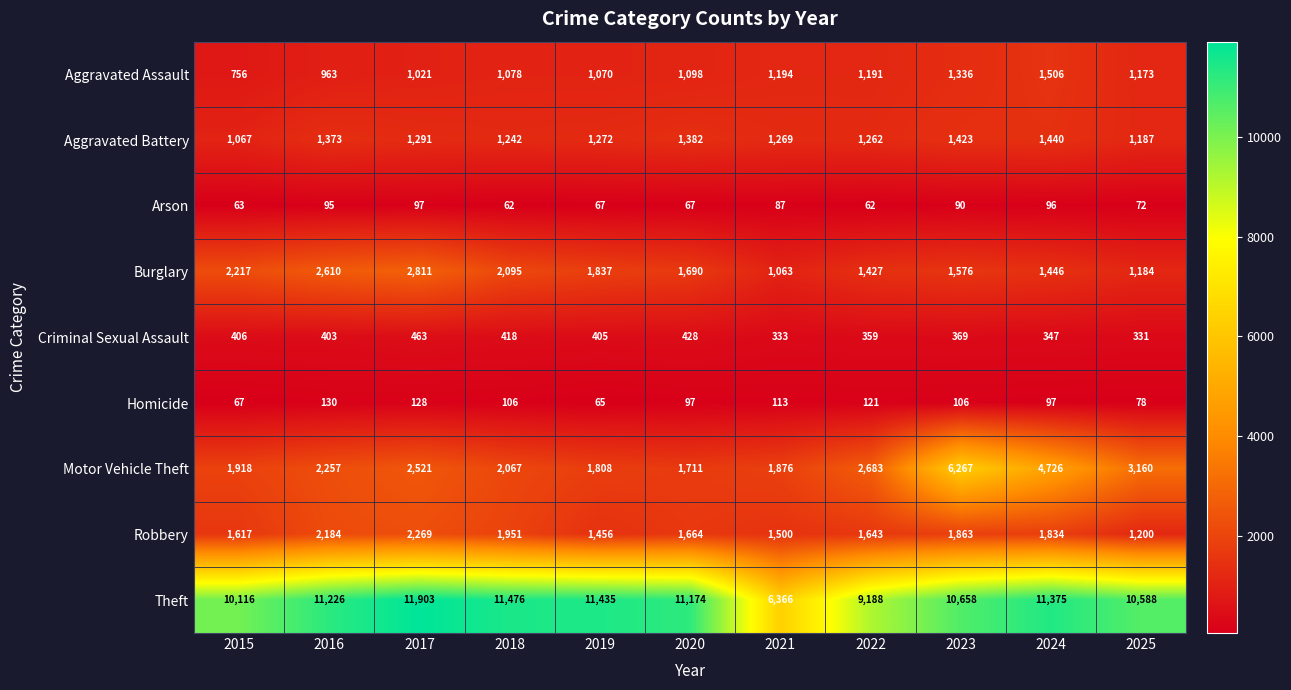

What is the average value of the Aggravated Battery series?

1292